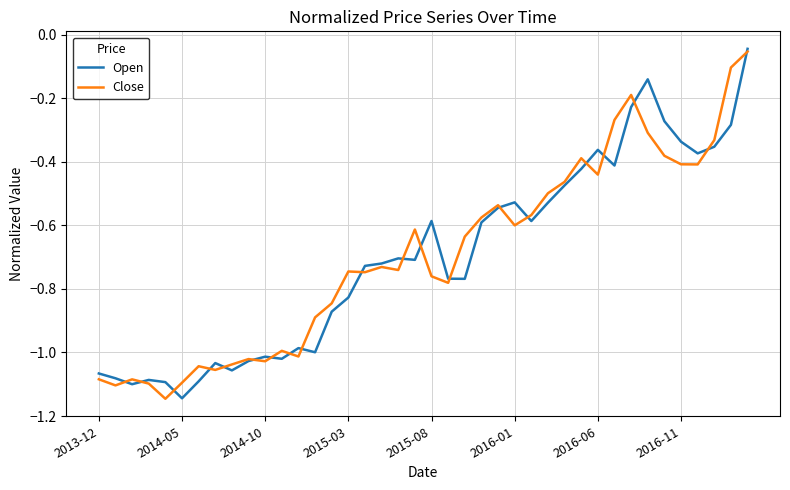

True or false: Close has a value of -1.5 at 2013-12.

False